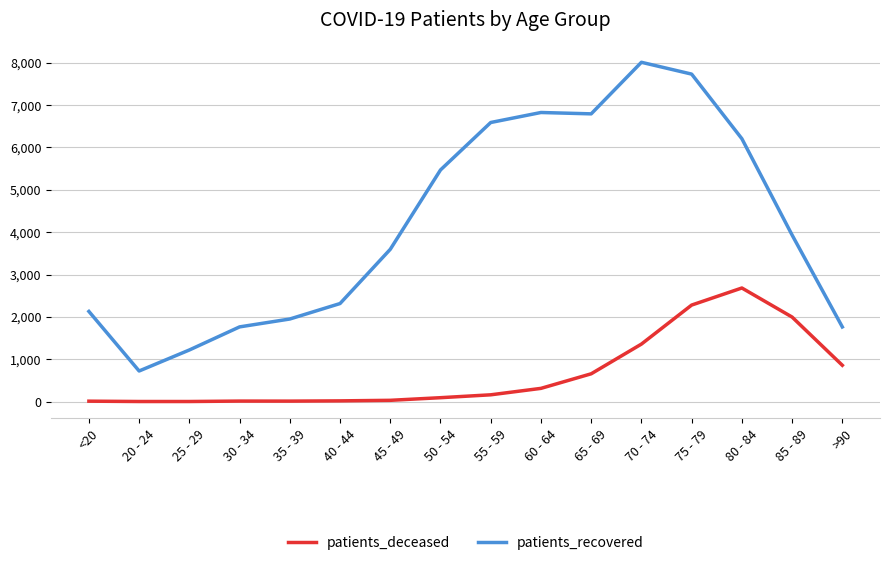

What is the average value of the patients_recovered series?

4188